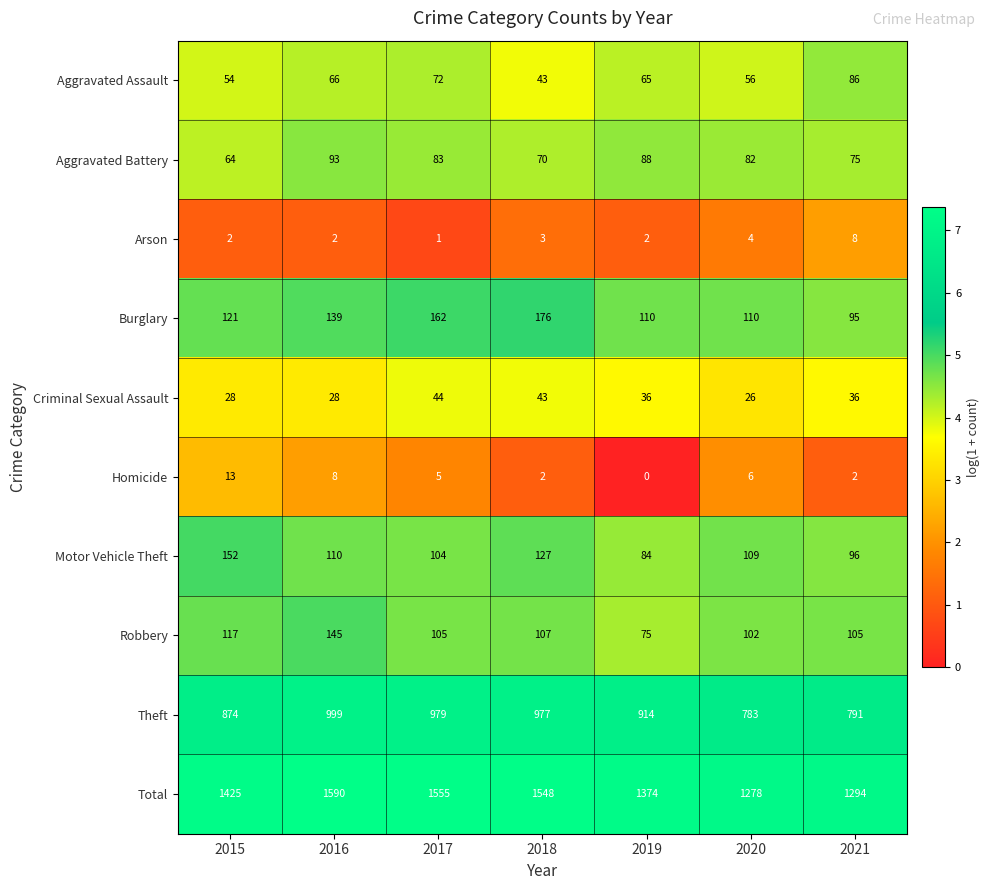

How many distinct data groups are displayed?

10